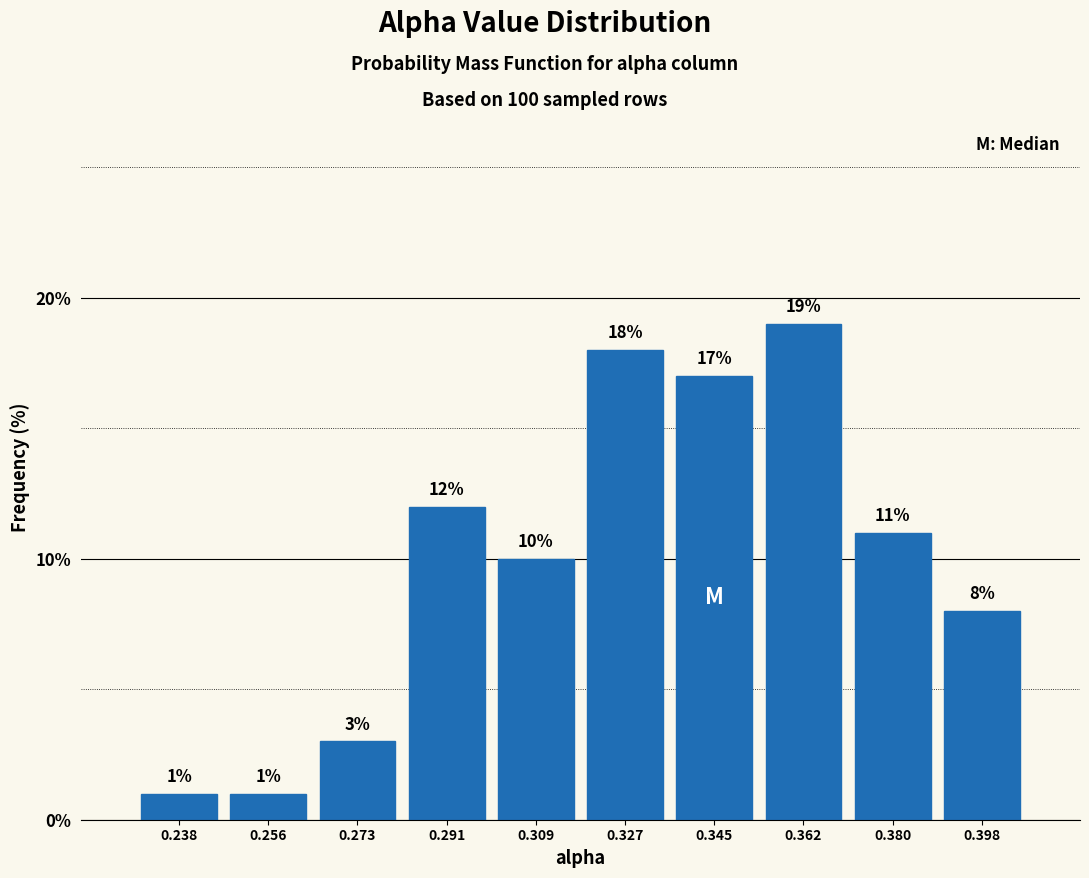

Which range on the x-axis has the tallest bar?

0.354 to 0.372